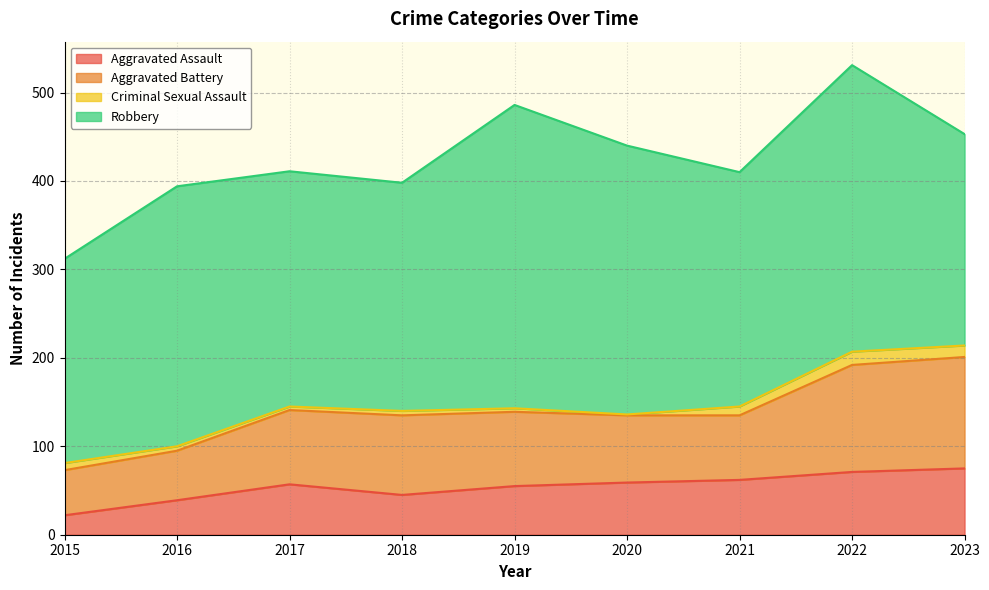

Does the chart have visible grid lines?

Yes